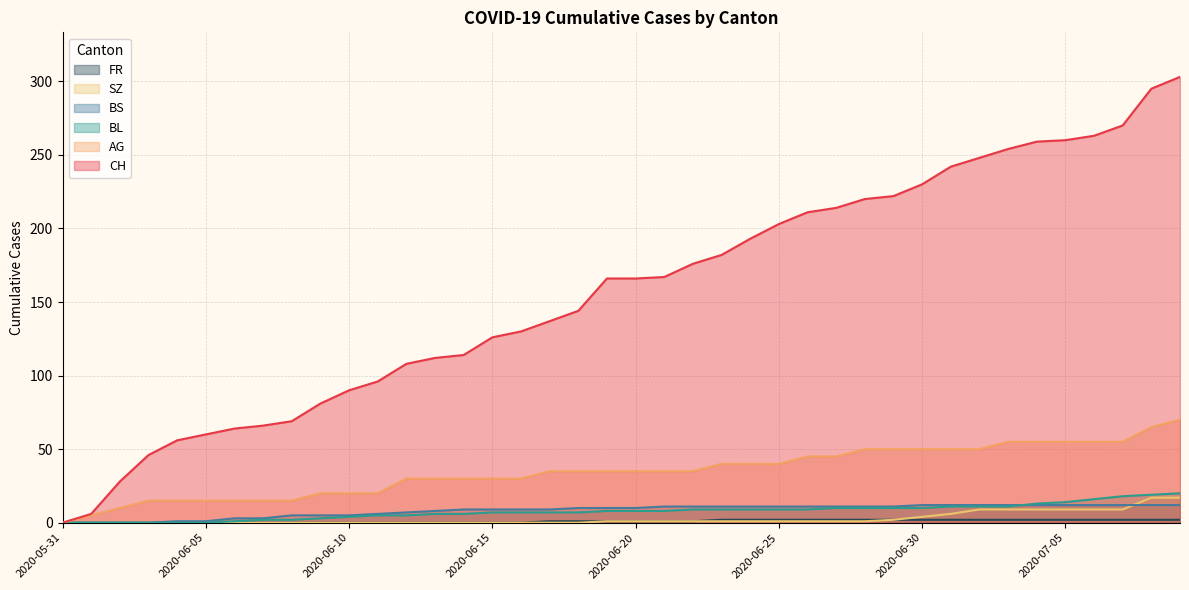

How many positive values does the BL series have?

34